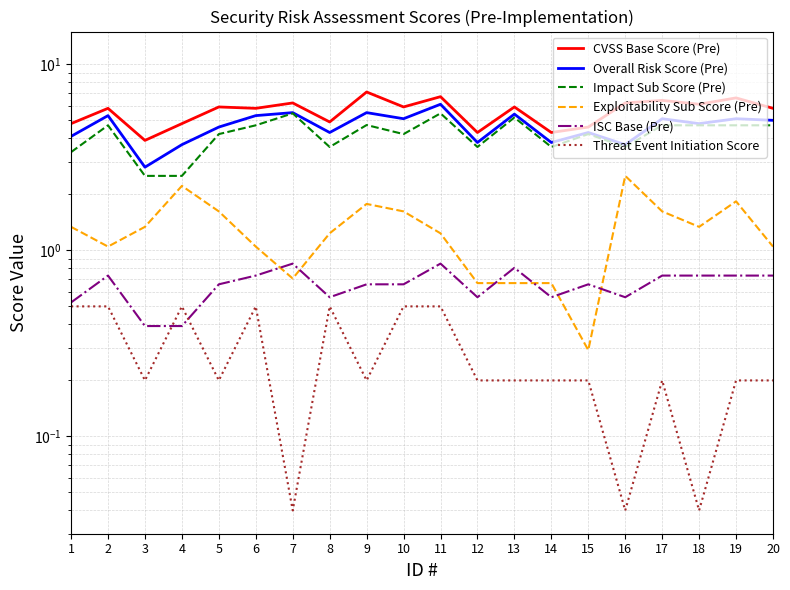

True or false: Threat Event Initiation Score and Overall Risk Score (Pre) cross at least once.

False